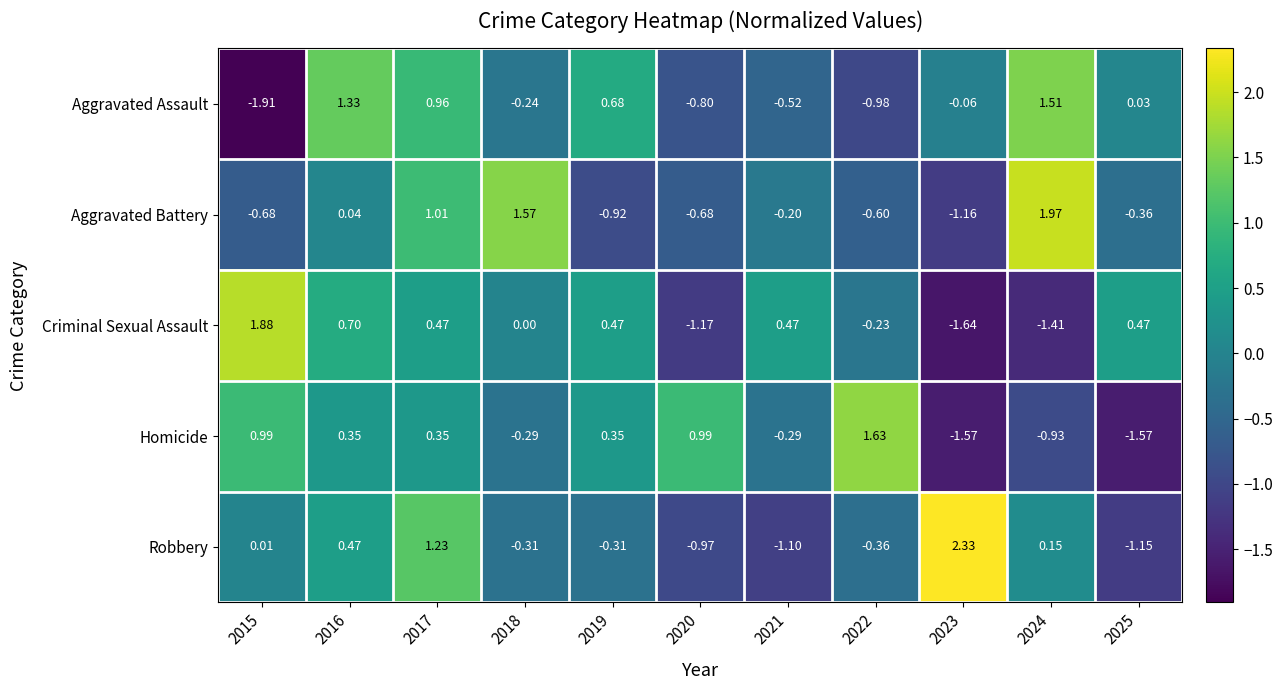

Which series changed the most between 2024 and 2025?

Aggravated Battery